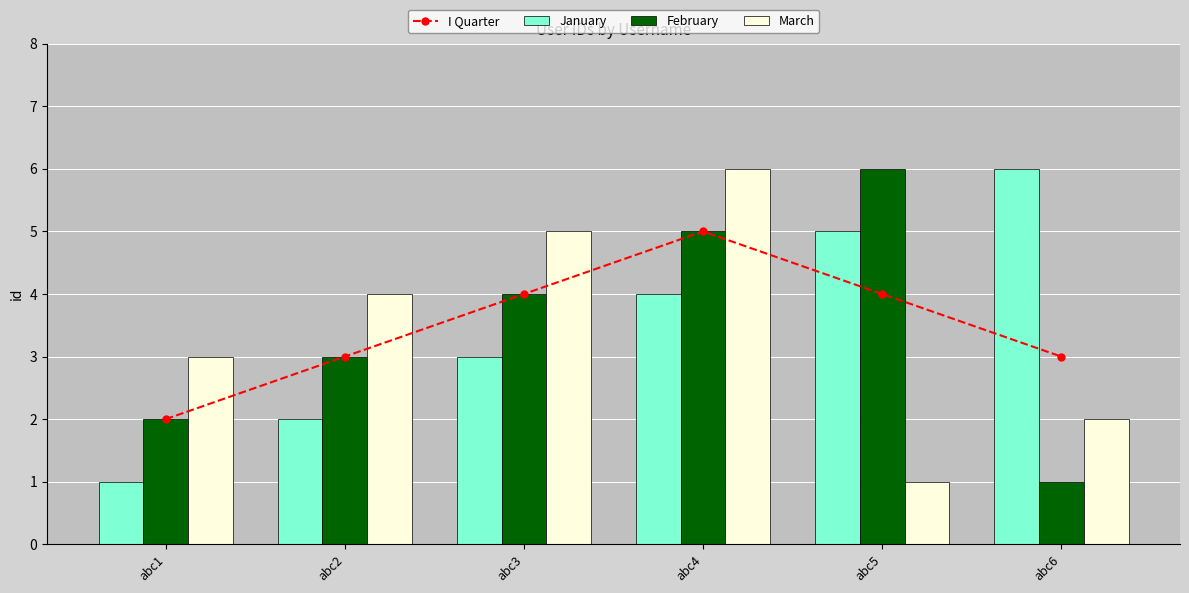

The February series shows 5 at abc2. True or false?

False